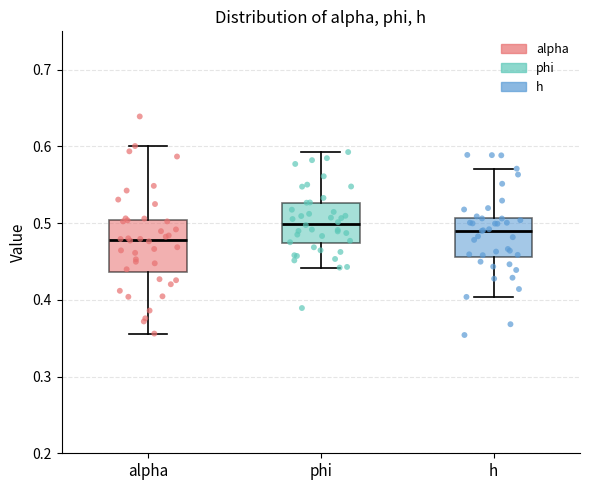

Where does the lower whisker of the box for h end on the y-axis? The values are not printed on the chart, so give them approximately, as read against the axis.

0.40